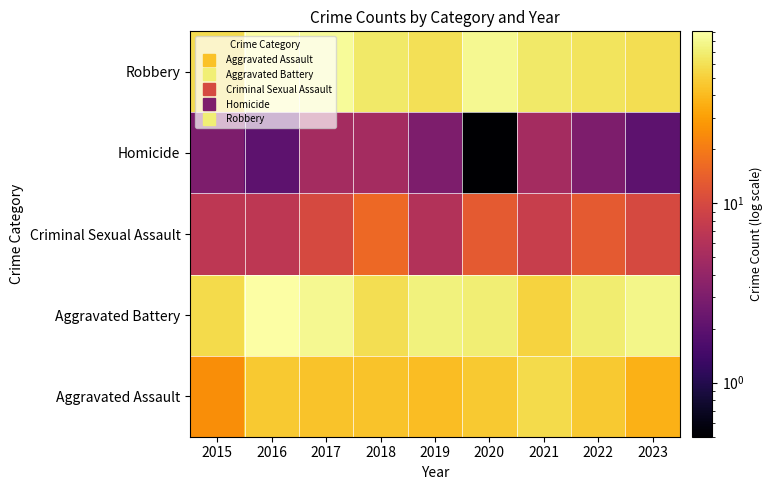

Rank the series by their maximum value, from lowest to highest.

Homicide, Criminal Sexual Assault, Aggravated Assault, Aggravated Battery, Robbery